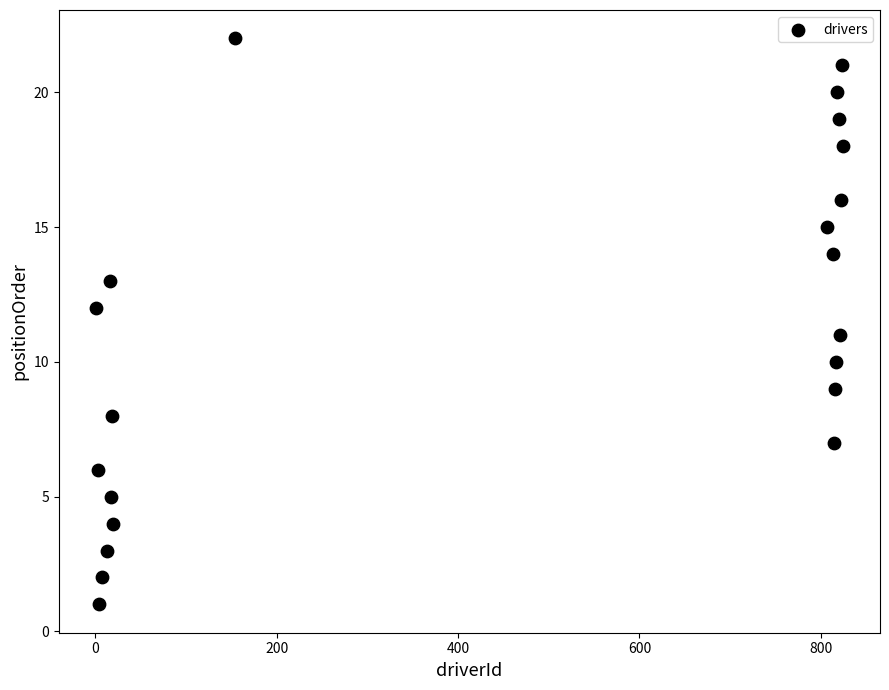

What is the range of X values (max minus min)?

823